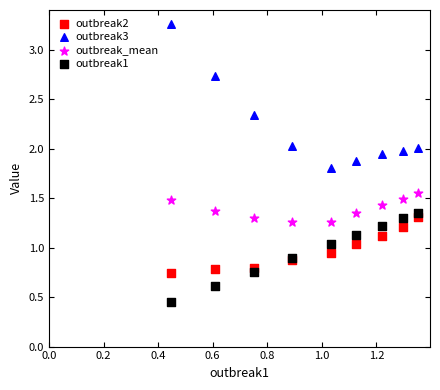

Which series reaches the maximum Y coordinate?

outbreak3